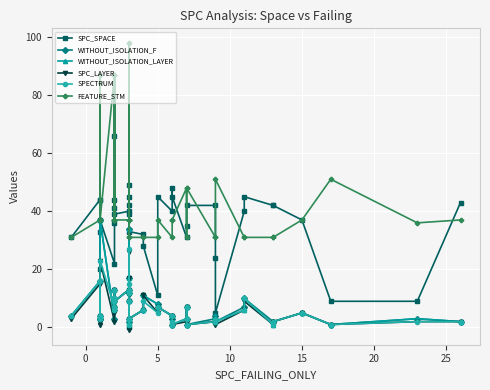

How many values in the WITHOUT_ISOLATION_F series are below 5?

20